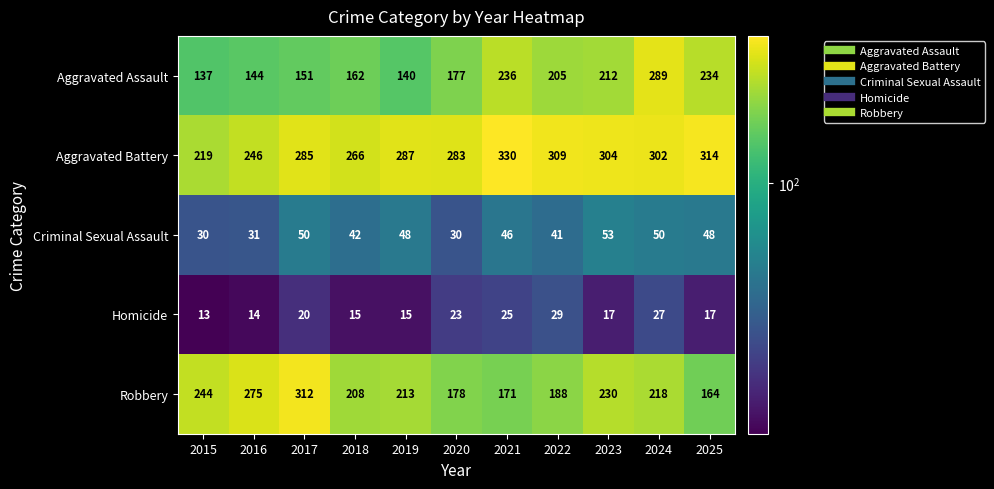

Rank the series by their maximum value, from lowest to highest.

Homicide, Criminal Sexual Assault, Aggravated Assault, Robbery, Aggravated Battery